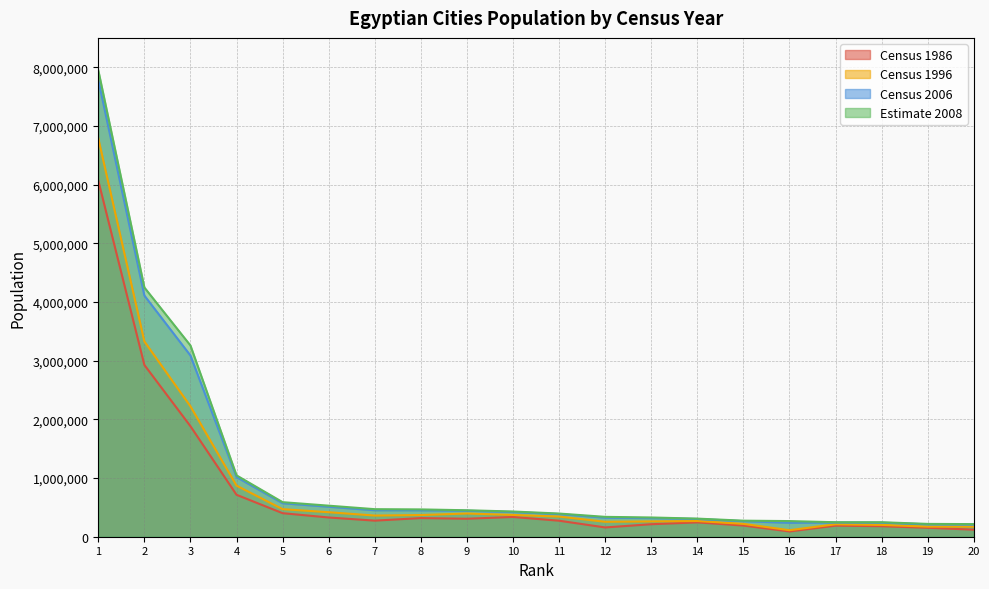

What are all the series names shown in the legend?

Census 1986, Census 1996, Census 2006, Estimate 2008